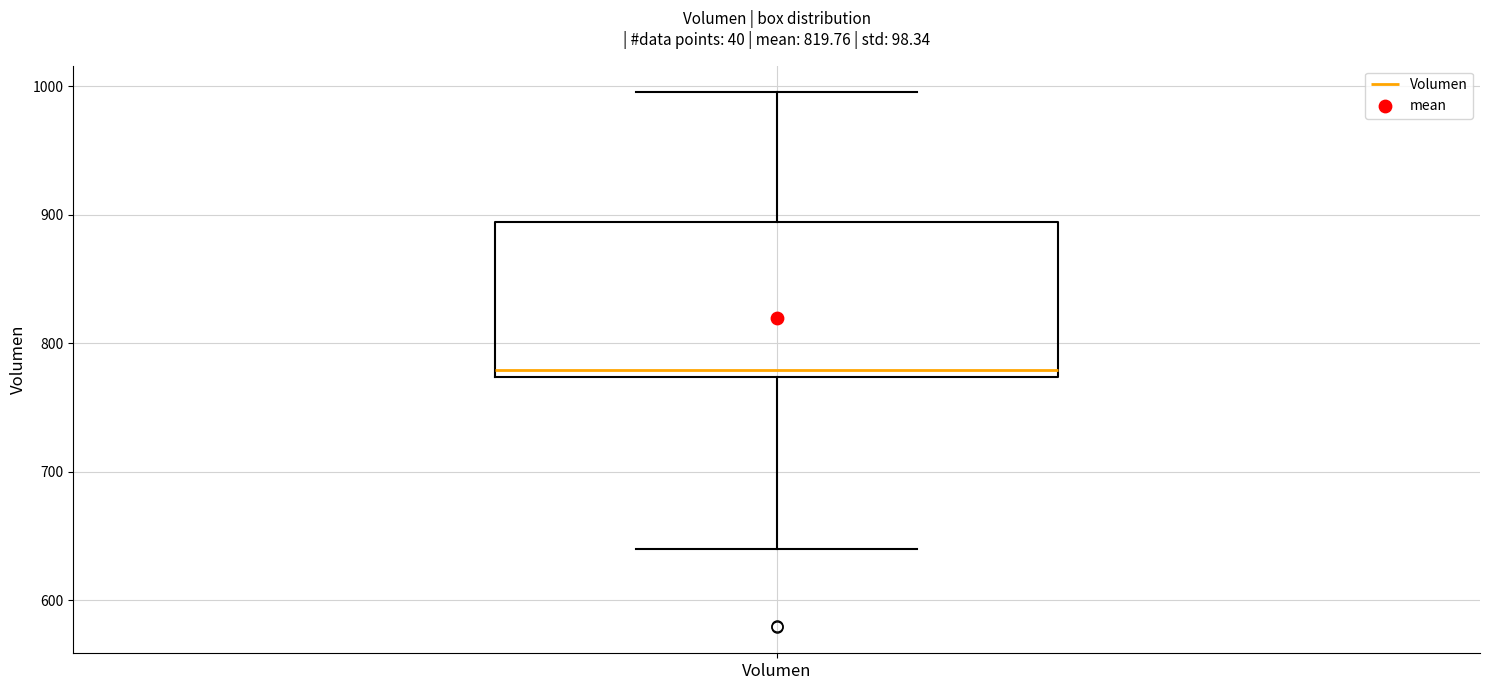

Where is the lower edge of the box for Volumen on the y-axis? The values are not printed on the chart, so give them approximately, as read against the axis.

770